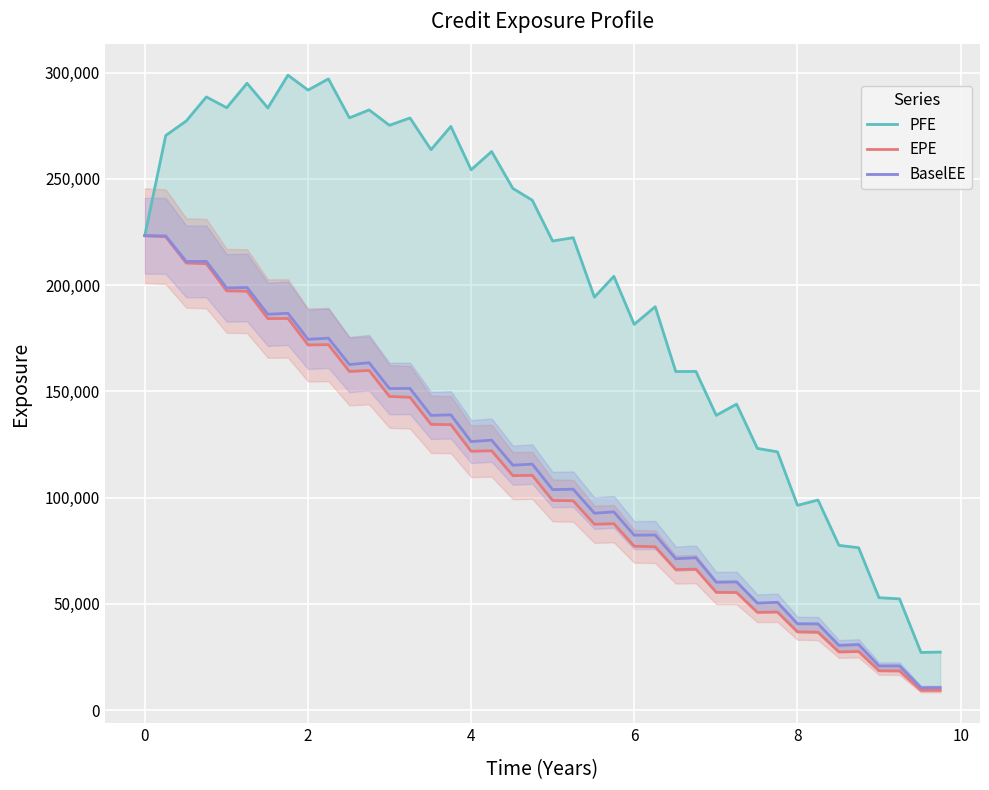

What is the maximum value for BaselEE?

223238.0